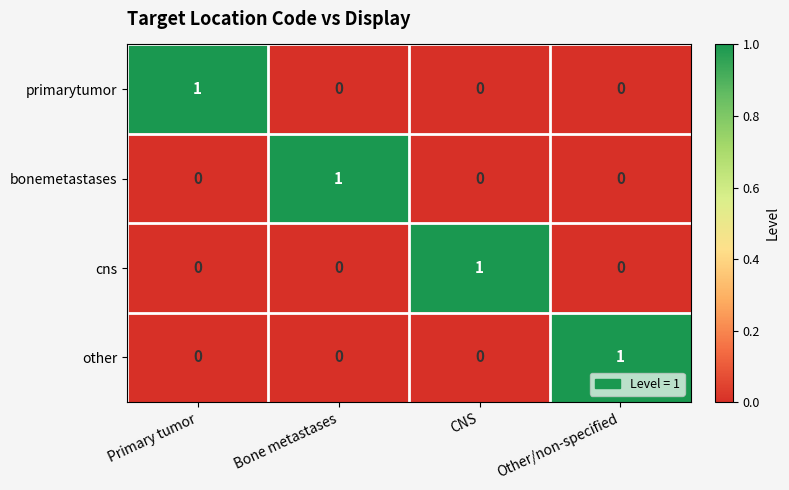

Reading right to left, extract all data points from this chart.

primarytumor: 0	0	0	1
bonemetastases: 0	0	1	0
cns: 0	1	0	0
other: 1	0	0	0